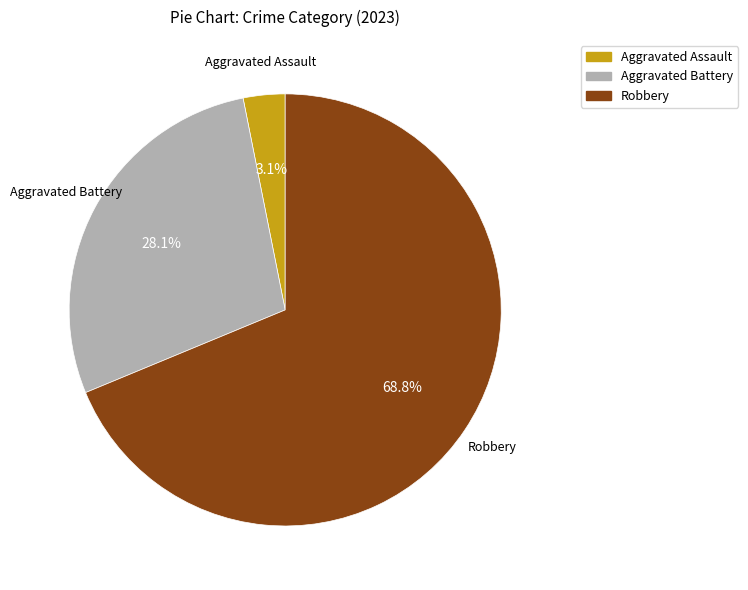

Does any single category account for the majority?

Yes